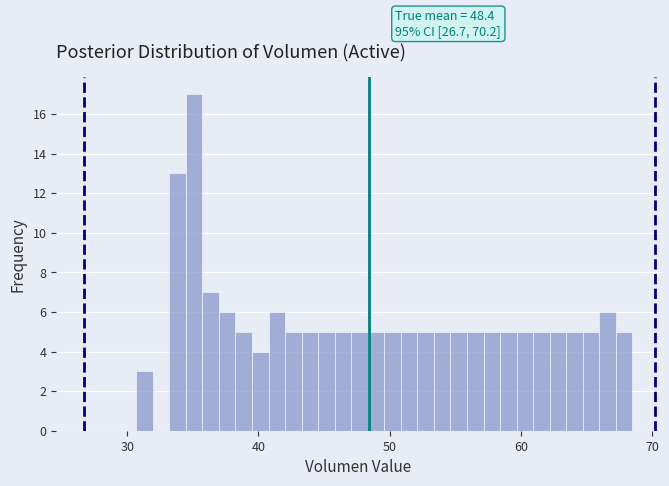

Around what value on the x-axis is the tallest bar? Give the approximate position of its centre, as read against the axis.

35